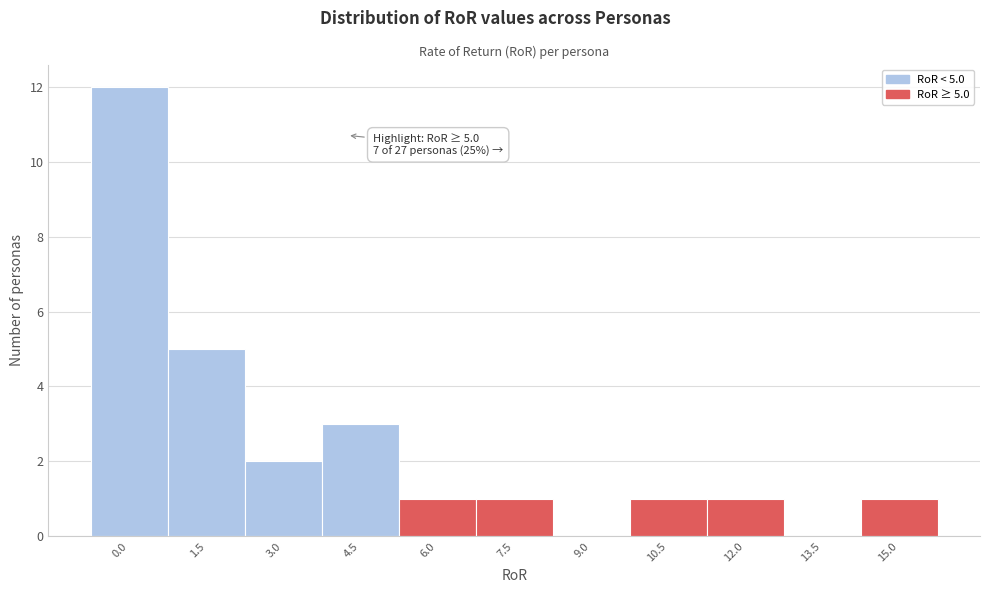

Reading right to left, transcribe all the data shown in this chart.

15.0=1	13.5=0	12.0=1	10.5=1	9.0=0	7.5=1	6.0=1	4.5=3	3.0=2	1.5=5	0.0=12